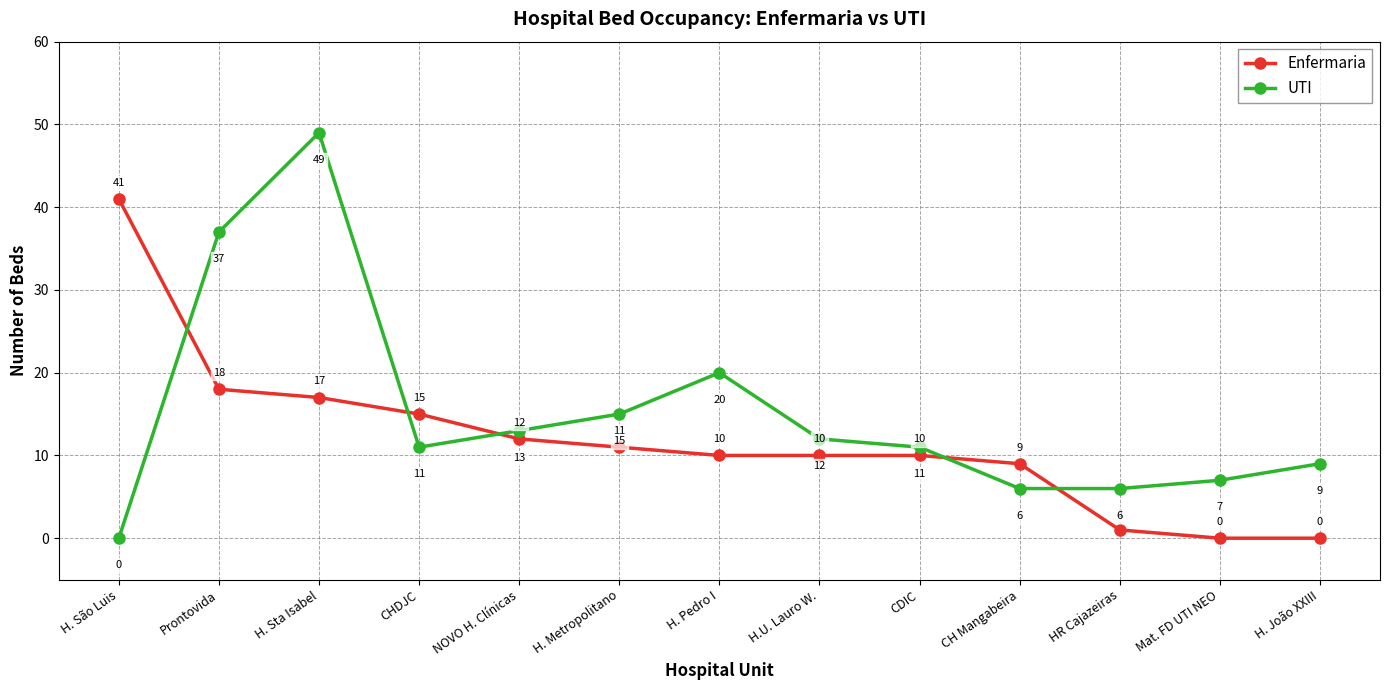

Reading right to left, what are all the values shown in this chart?

Enfermaria: H. João XXIII=0	Mat. FD UTI NEO=0	HR Cajazeiras=1	CH Mangabeira=9	CDIC=10	H.U. Lauro W.=10	H. Pedro I=10	H. Metropolitano=11	NOVO H. Clínicas=12	CHDJC=15	H. Sta Isabel=17	Prontovida=18	H. São Luis=41
UTI: H. João XXIII=9	Mat. FD UTI NEO=7	HR Cajazeiras=6	CH Mangabeira=6	CDIC=11	H.U. Lauro W.=12	H. Pedro I=20	H. Metropolitano=15	NOVO H. Clínicas=13	CHDJC=11	H. Sta Isabel=49	Prontovida=37	H. São Luis=0